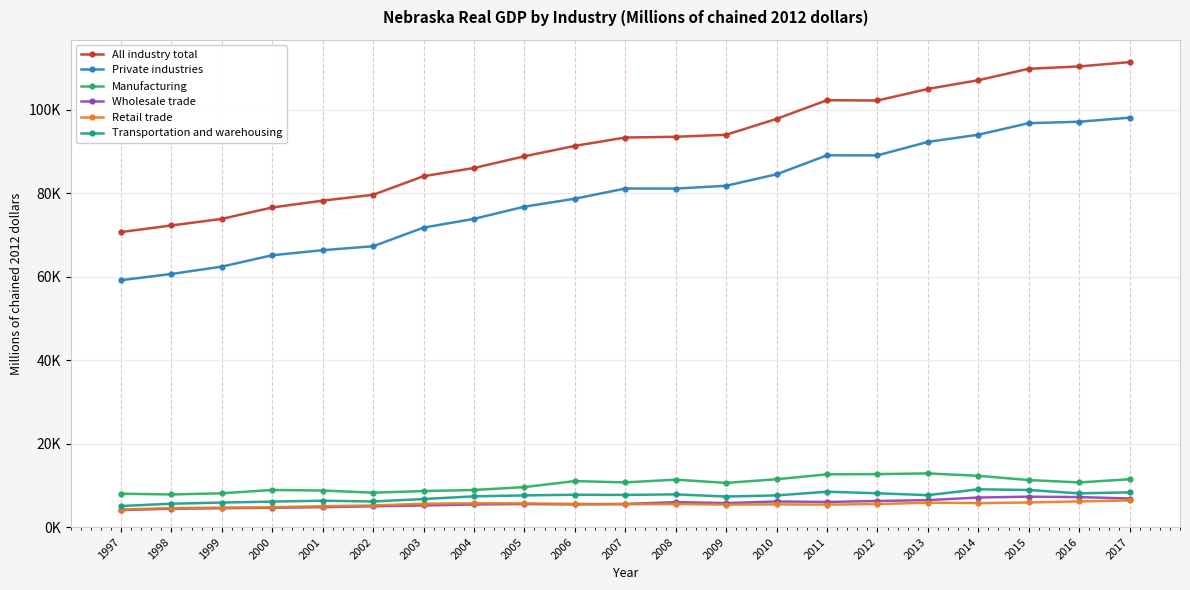

Is this an area chart (filled region under the line)?

No